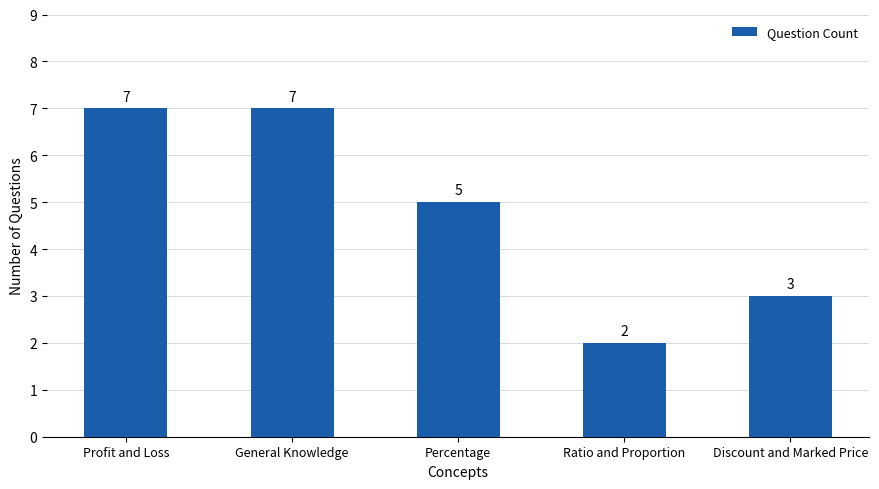

Which label corresponds to the smallest value in the chart?

Ratio and Proportion